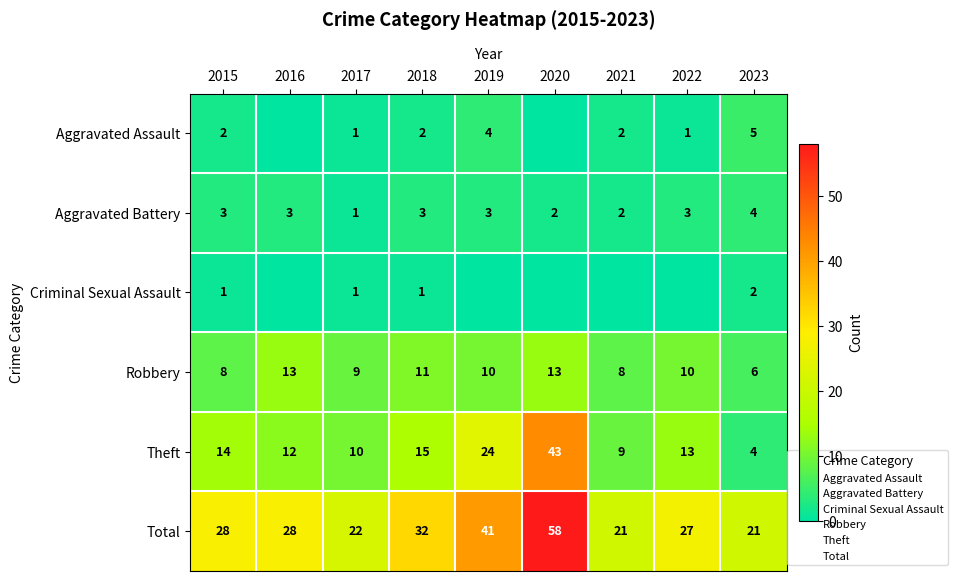

What is the difference between the highest and lowest values at 2016?

28